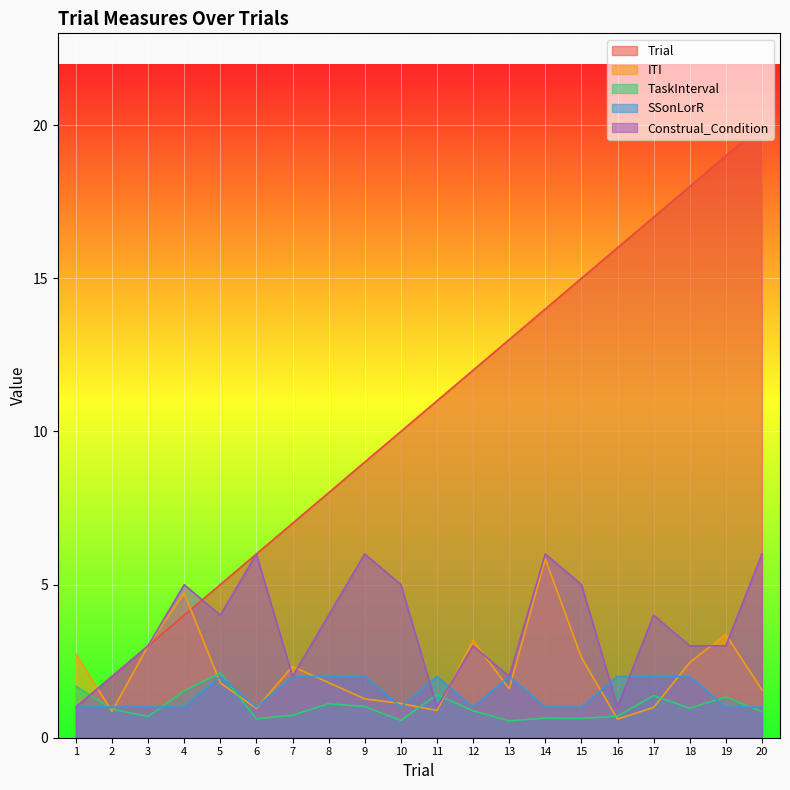

After their last crossing, which series has the higher values: Construal_Condition or Trial?

Trial